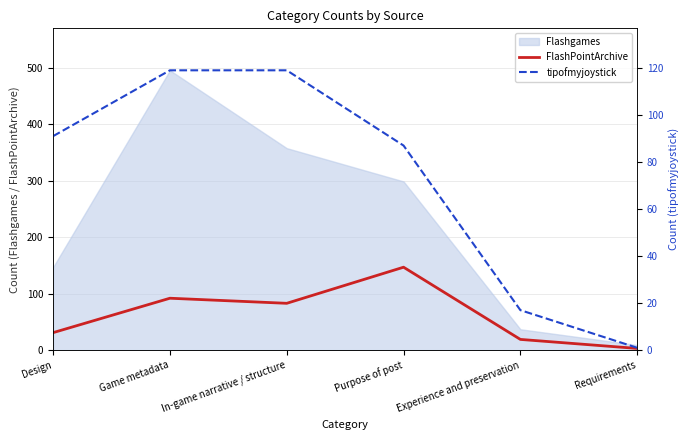

Between In-game narrative / structure and Purpose of post, which series saw the biggest shift?

FlashPointArchive